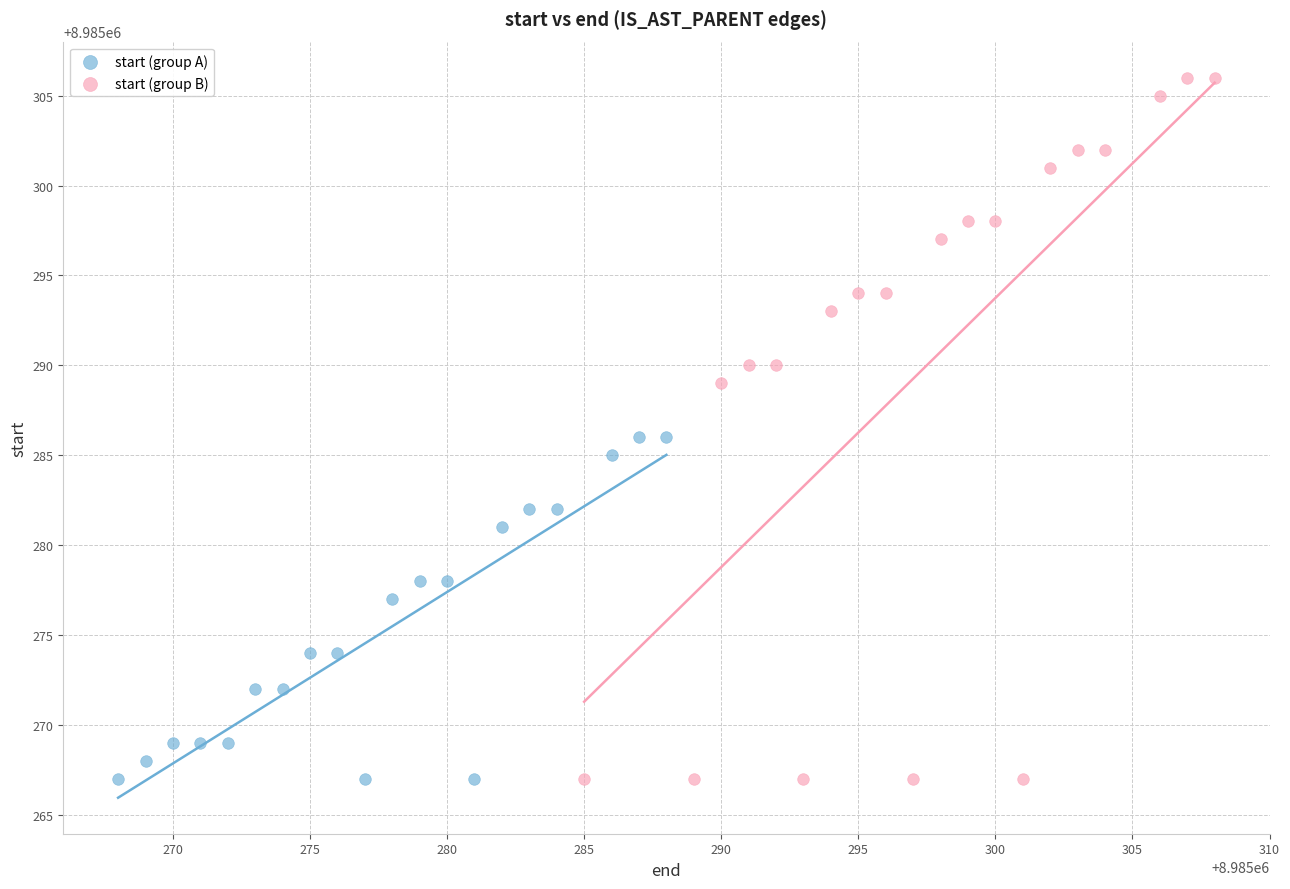

What are all the series names shown in the legend?

start (group A), start (group B)